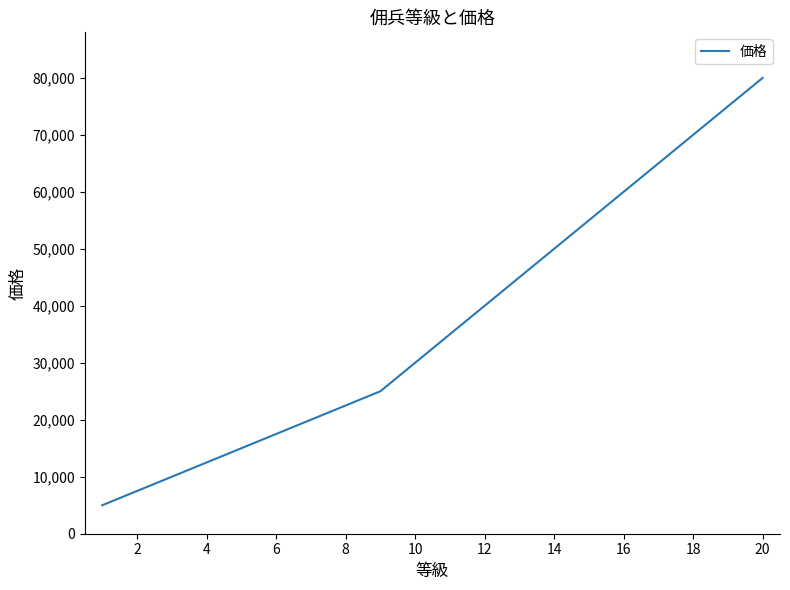

What is the difference between the maximum and minimum values?

75000